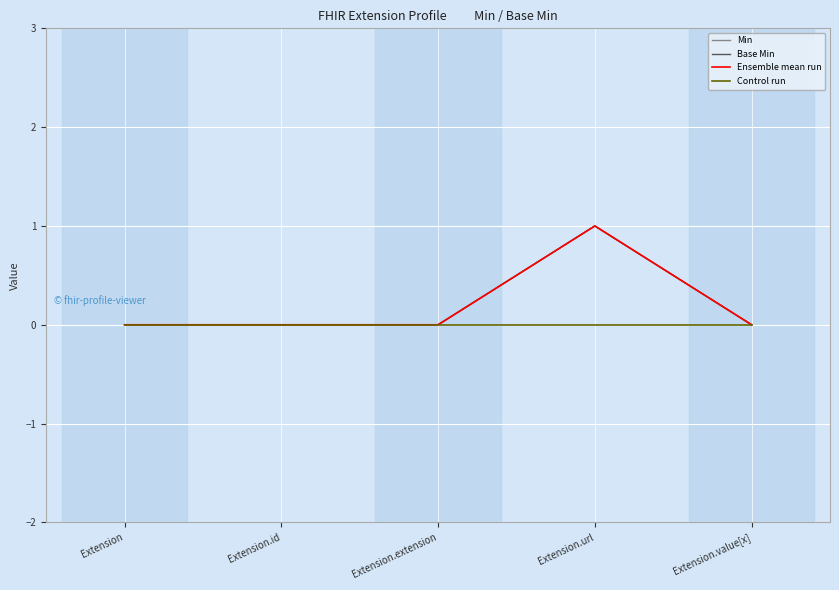

Does the chart have visible grid lines?

Yes